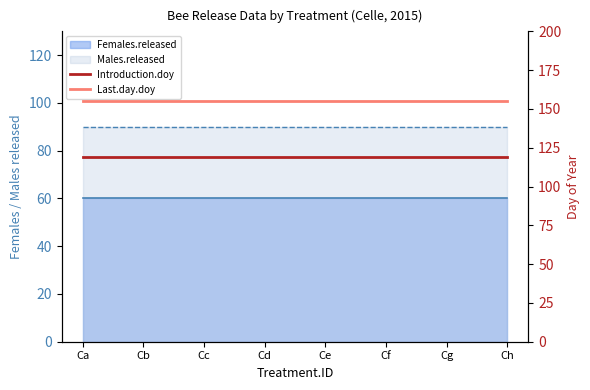

At how many categories does at least one series exceed 154?

8